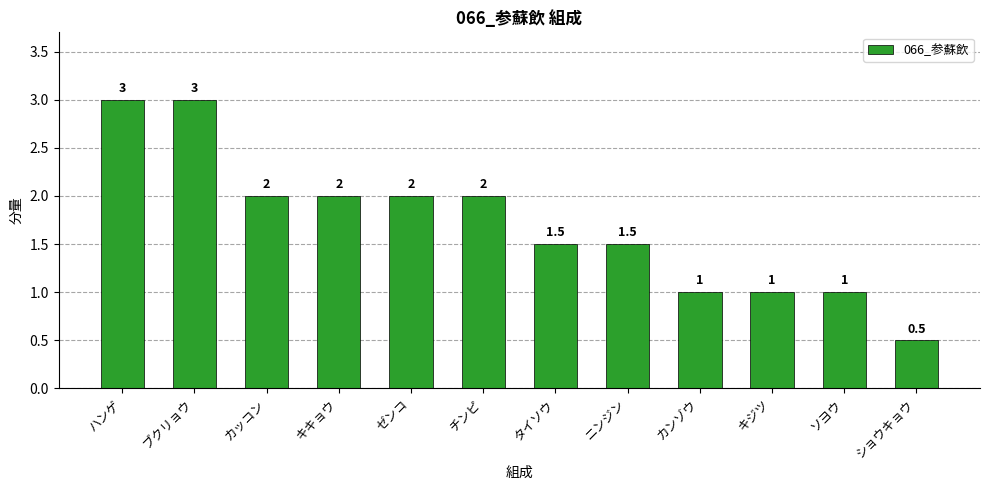

What is the difference between the maximum and second lowest values?

2.0